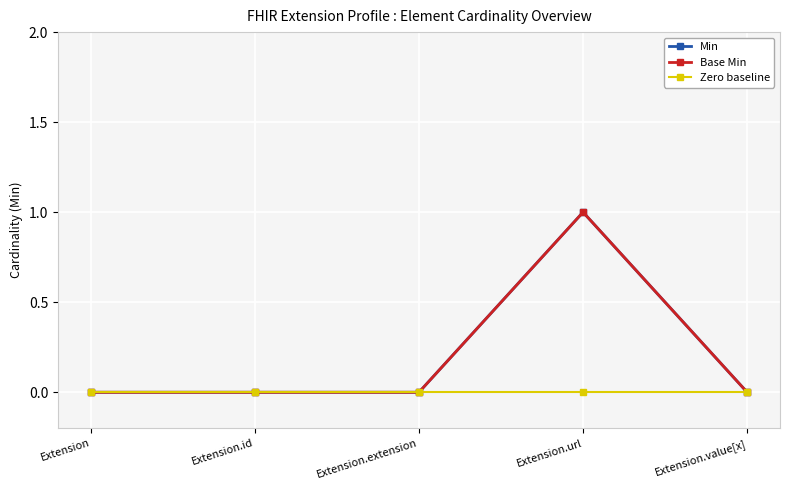

Does the chart have visible grid lines?

Yes